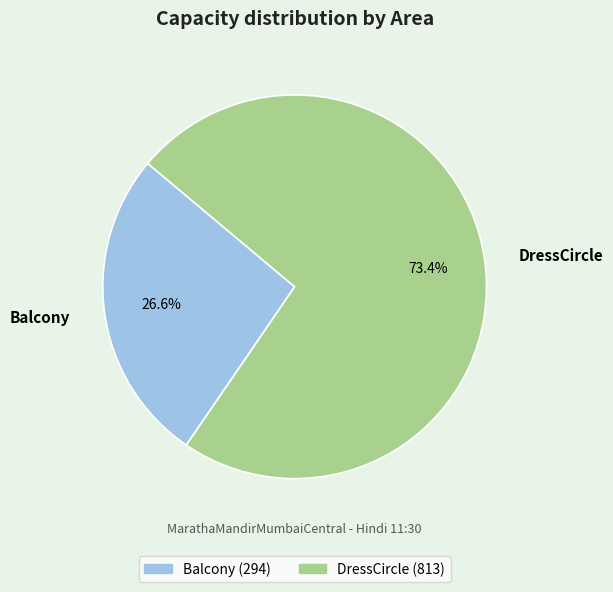

What is the total percentage of DressCircle and Balcony?

100.0%